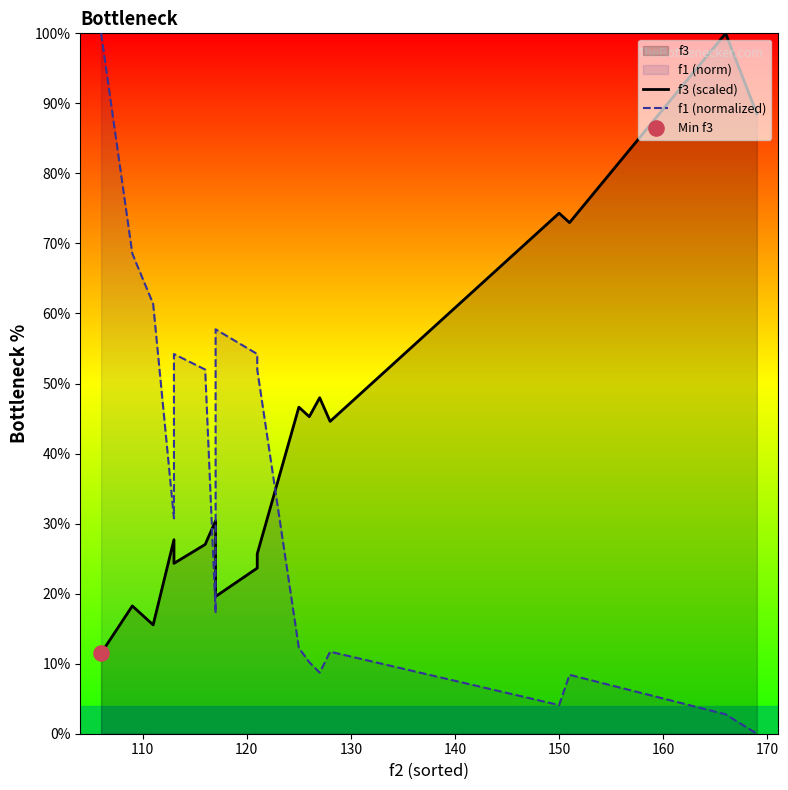

Is the value of f1 (normalized) at 10 greater than the value of f3 (scaled) at 150?

No